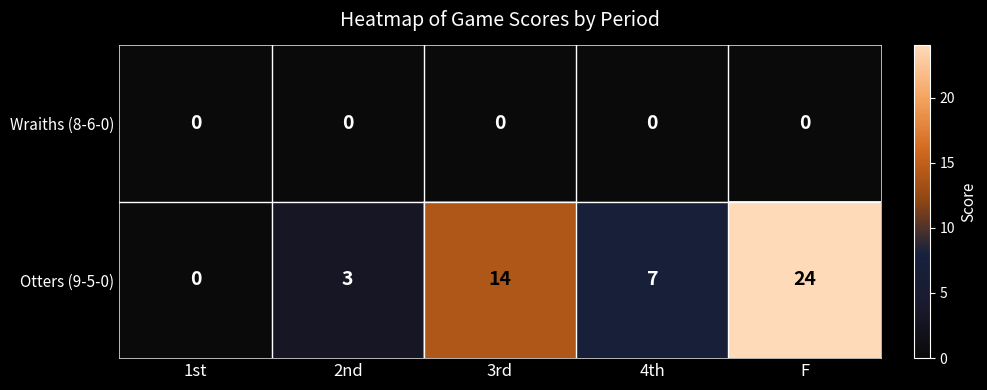

What is the difference between the second highest and minimum values in the Otters (9-5-0) series?

14